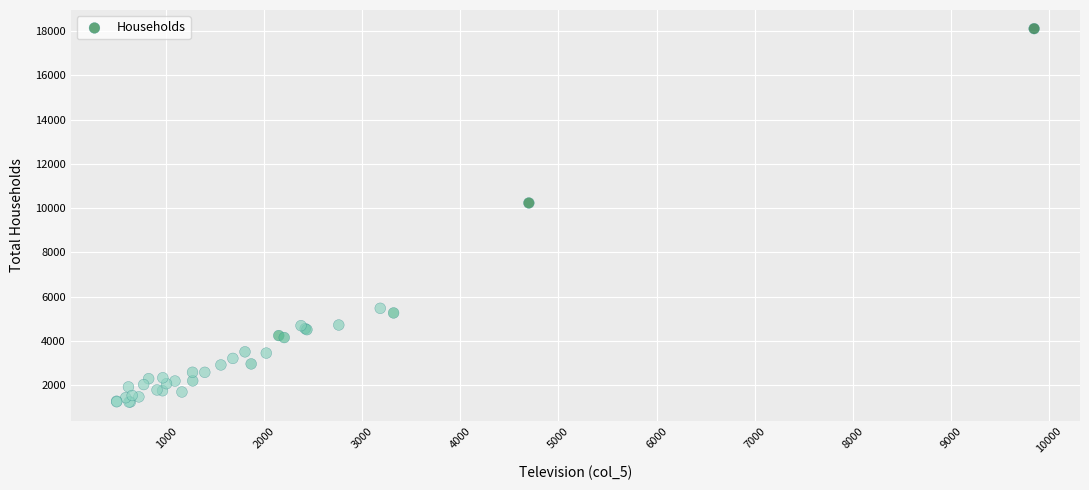

What Y value in the scatter plot is closest to 9675?

10235